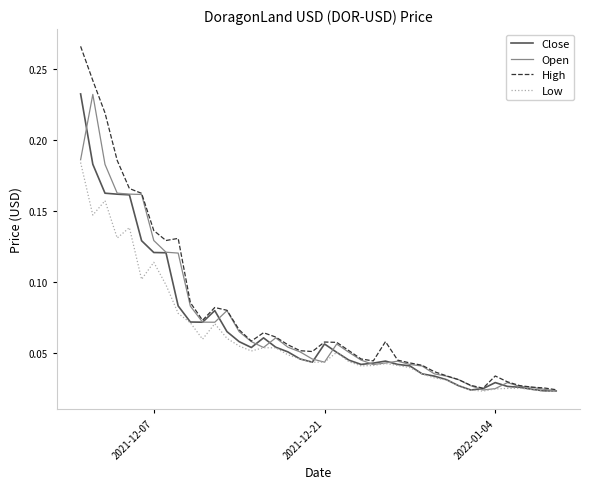

Which series has the largest range (max minus min)?

High